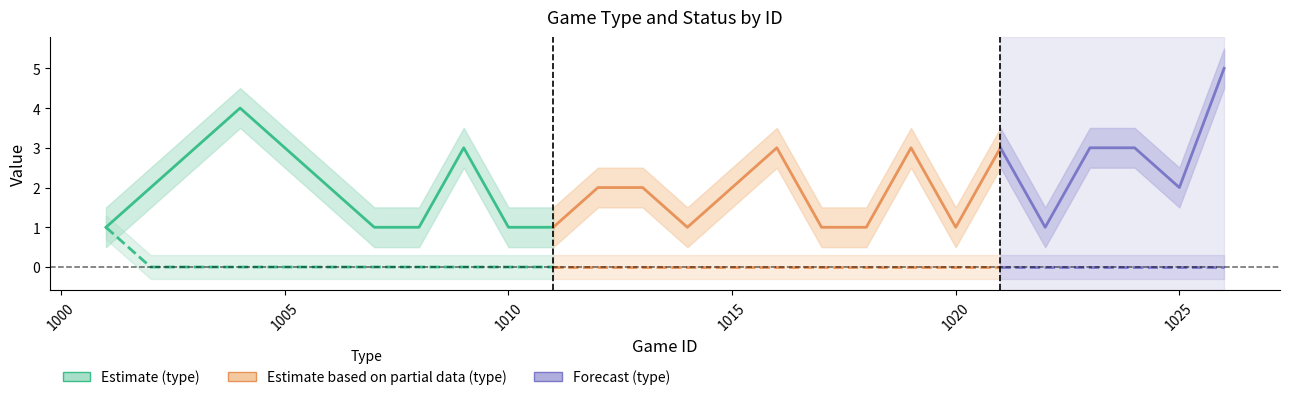

Is this an area chart (filled region under the line)?

No